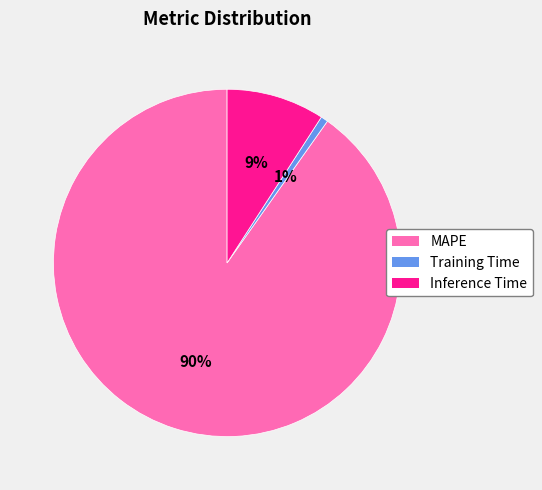

Is Inference Time the majority of the pie?

No